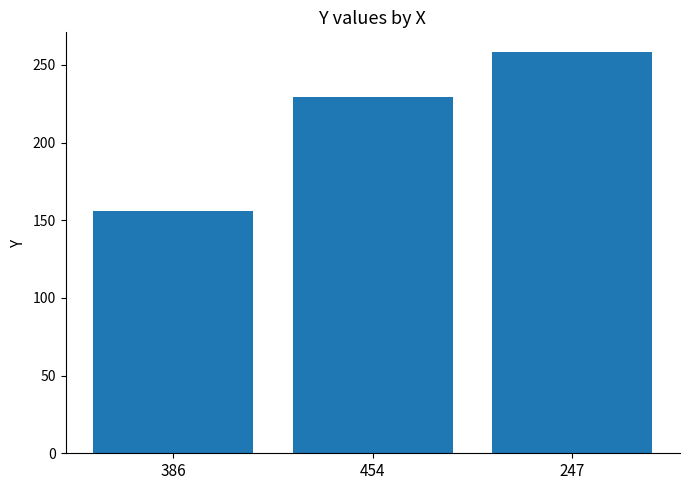

Does the chart contain stacked bars?

No